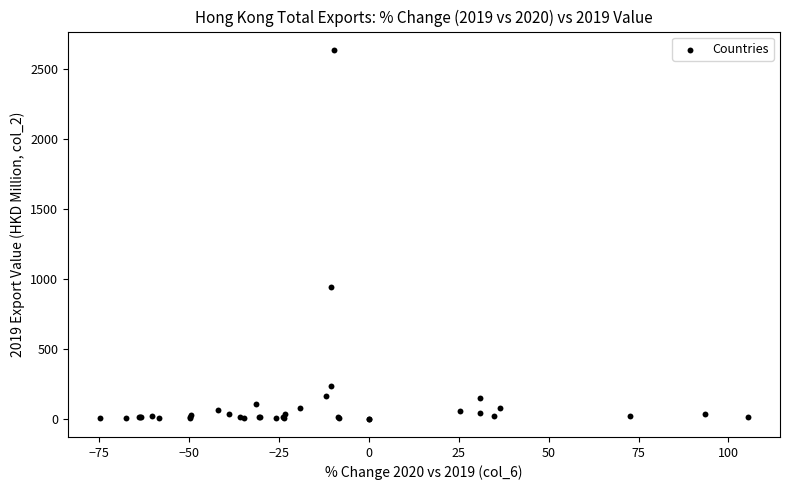

What Y value in the scatter plot is closest to 1316?

942.2